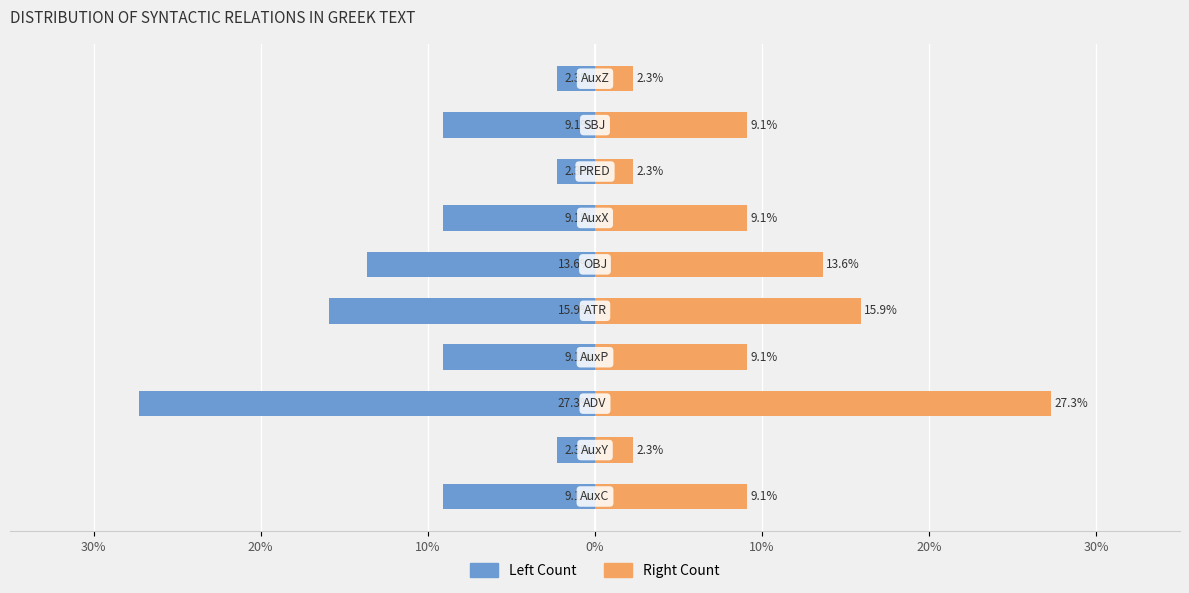

The Right Count series shows 4.0 at 7. True or false?

False